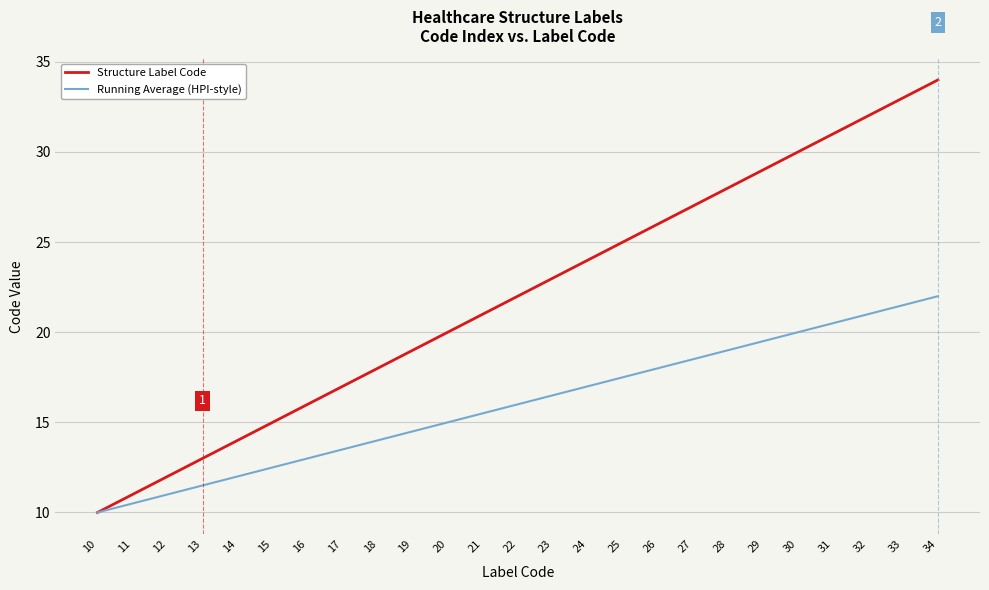

What is the minimum value shown in the chart?

10.0